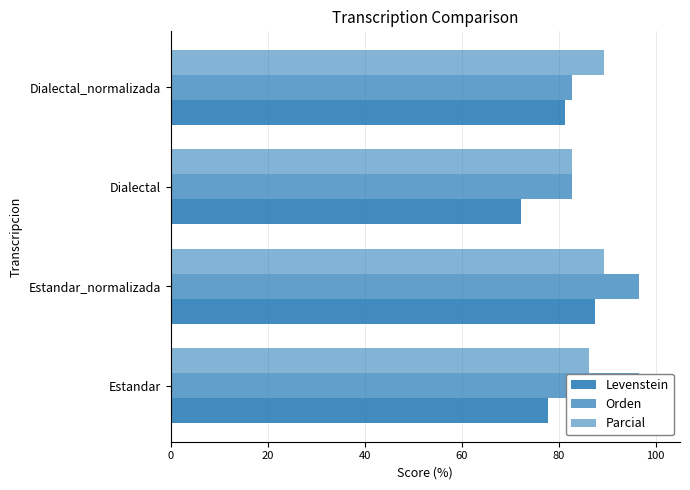

Reading left to right, extract all data points from this chart.

Levenstein: 77.8	87.5	72.2	81.2
Orden: 96.6	96.6	82.8	82.8
Parcial: 86.2	89.3	82.8	89.3